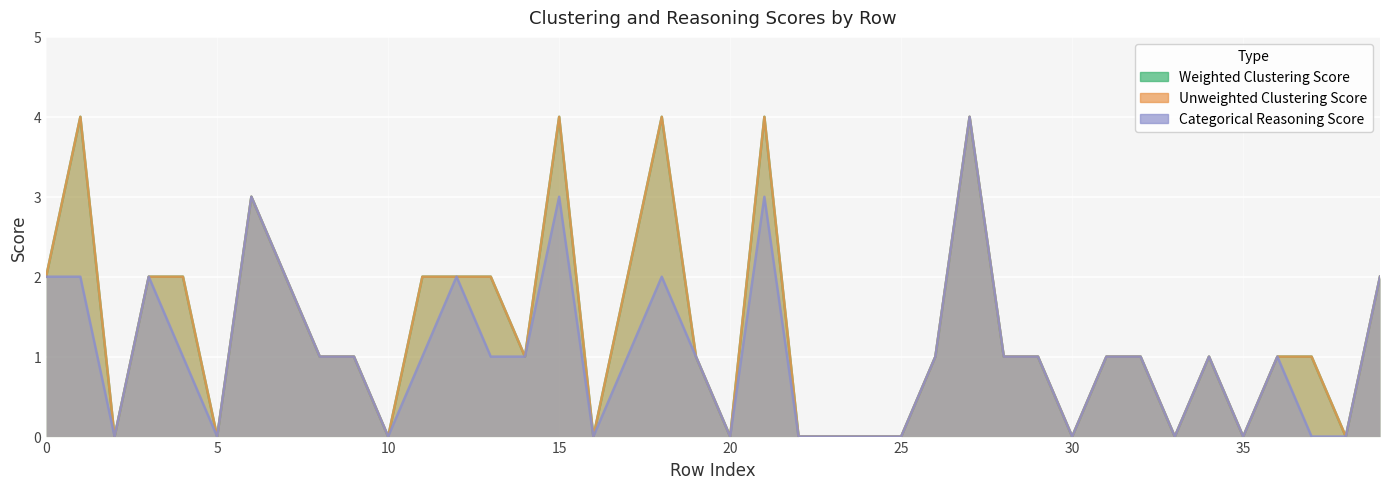

How many lines are shown in the chart?

3